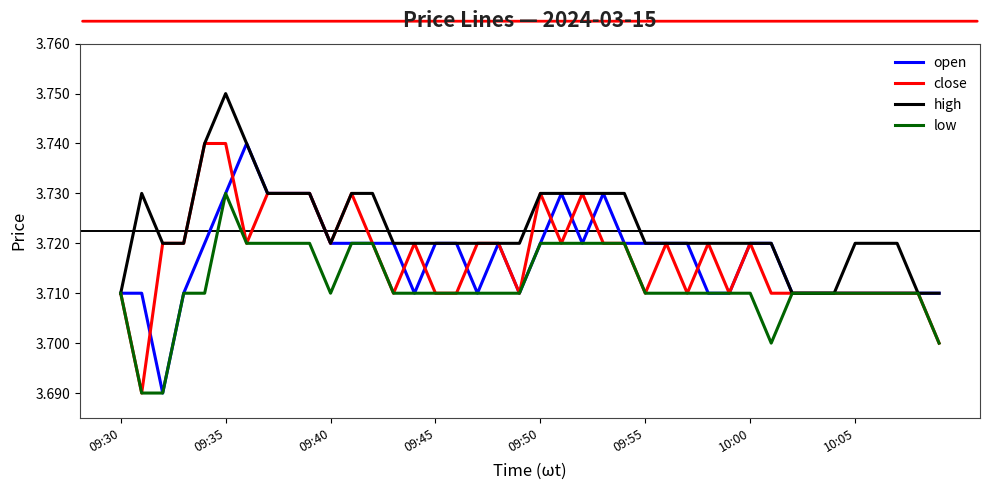

Which series has the largest total across all categories?

high